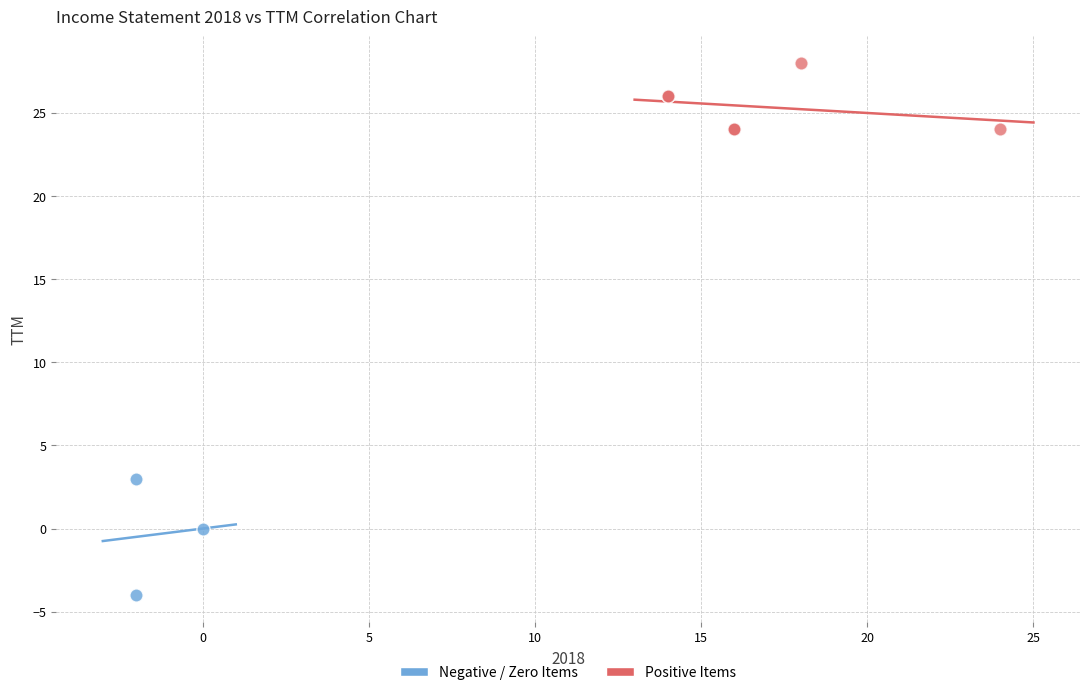

Which series contains the highest Y value?

Positive Items